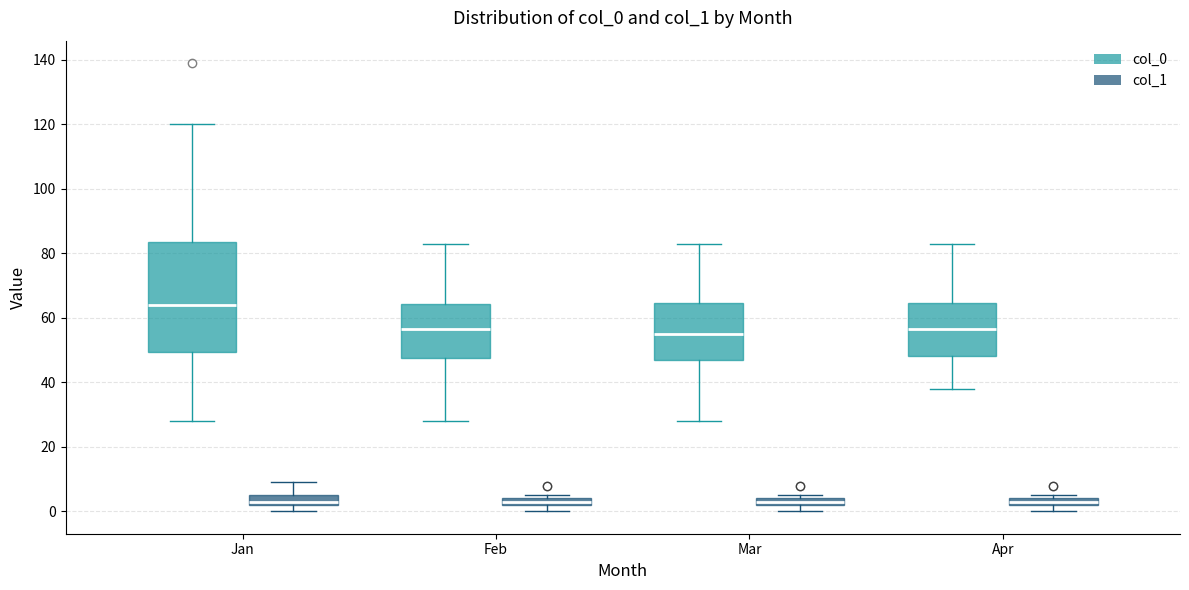

Which box is the tallest, from its lower edge to its upper edge?

Jan (col_0)